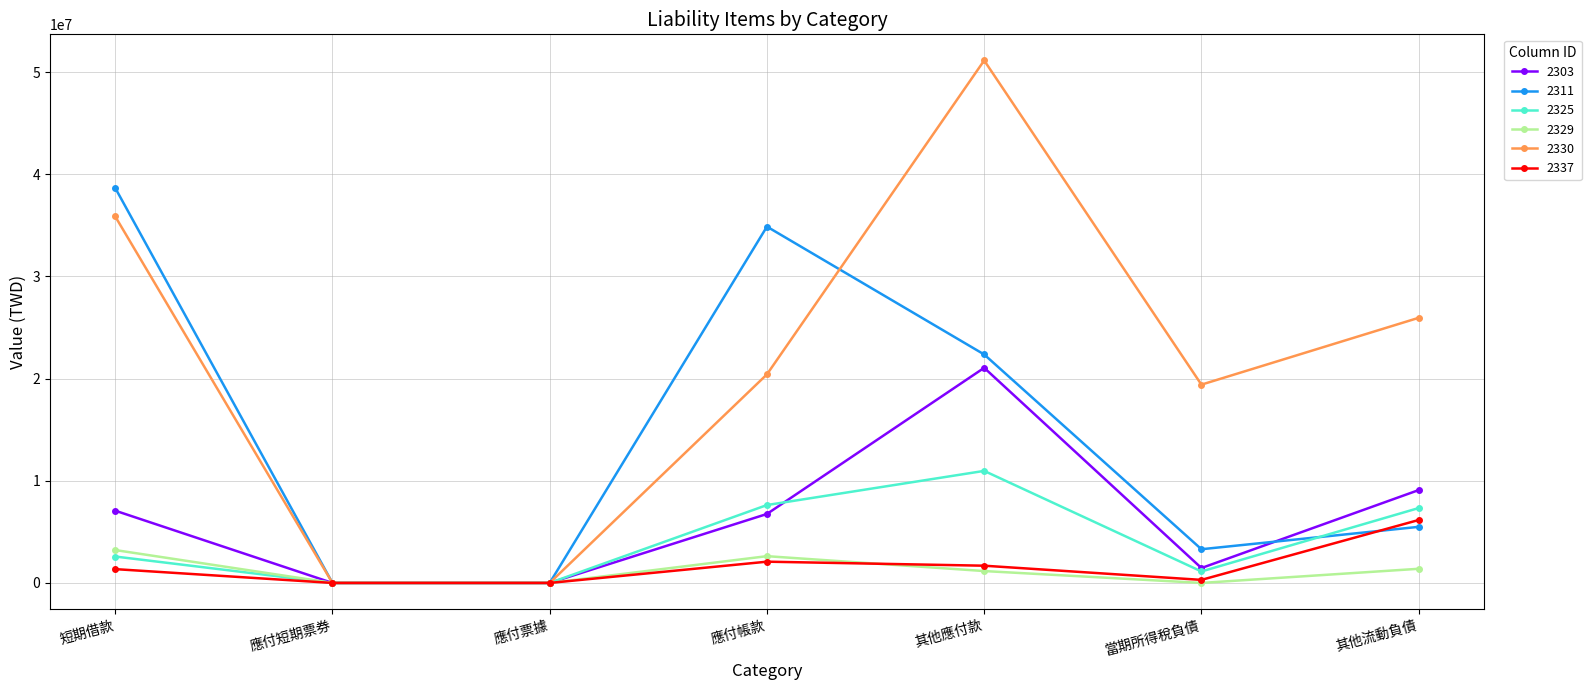

What is the average value of the 2330 series?

21831287